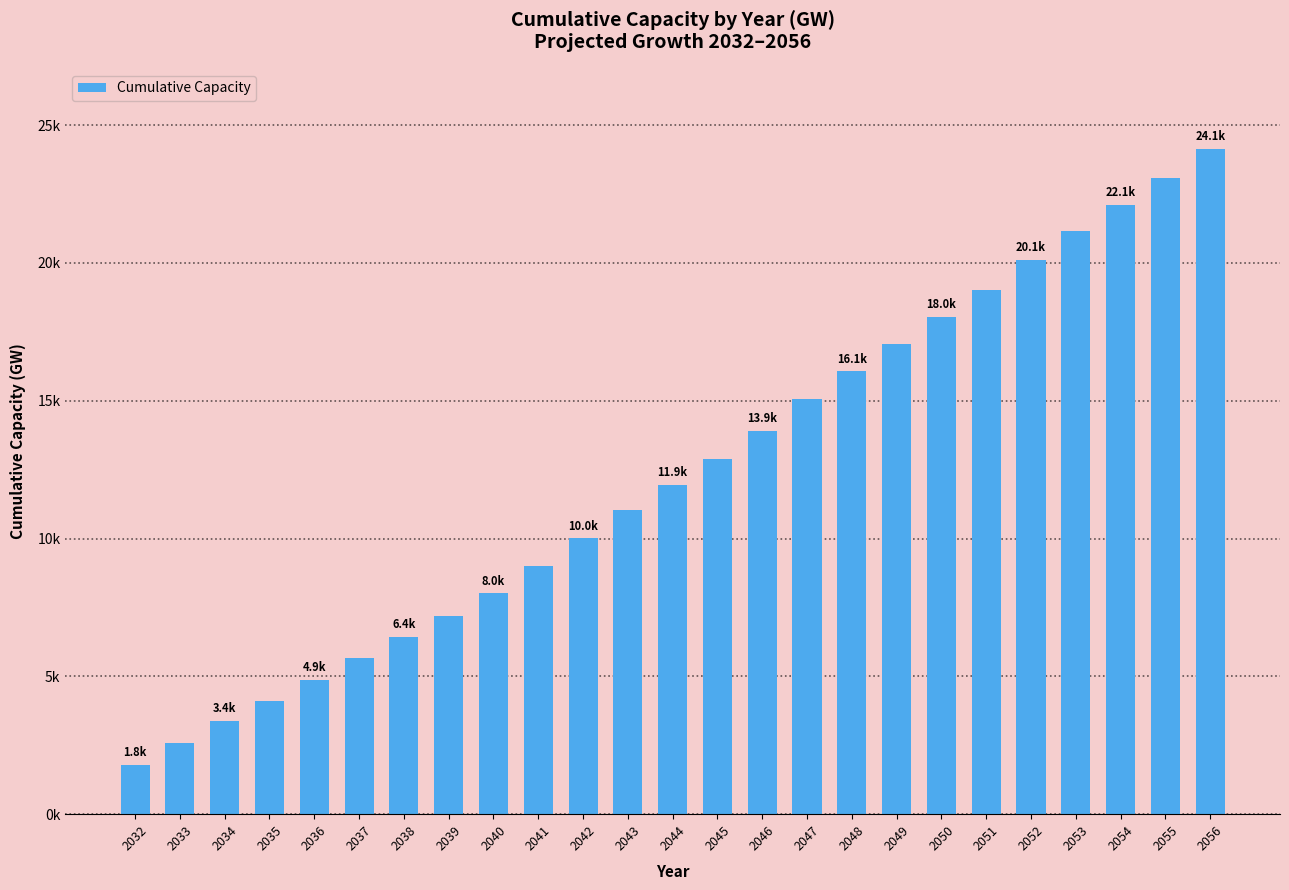

Read the value at 2043.

11016.7